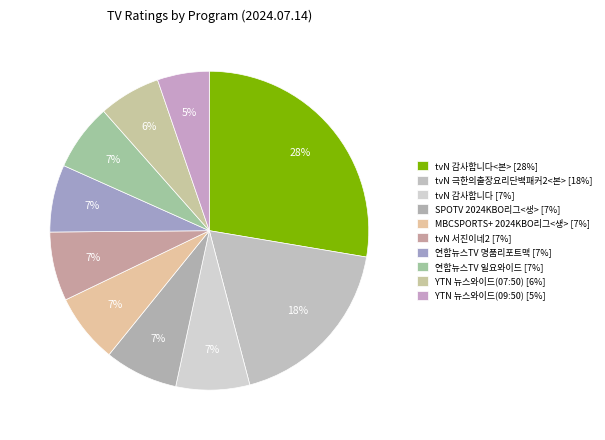

Does any single category account for the majority?

No